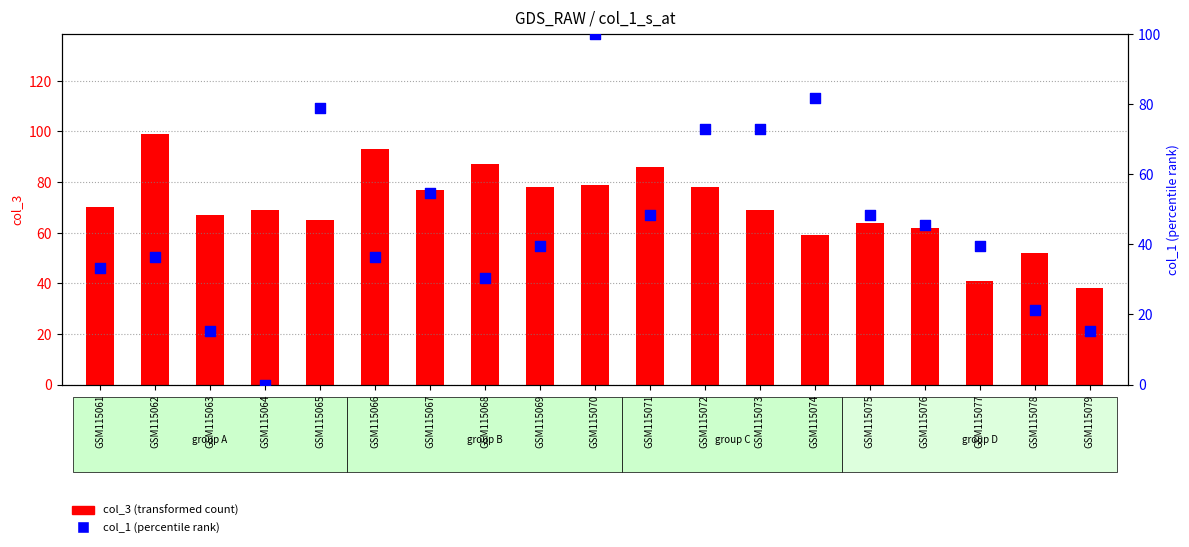

What is the total value across all series at GSM115064?

69.0